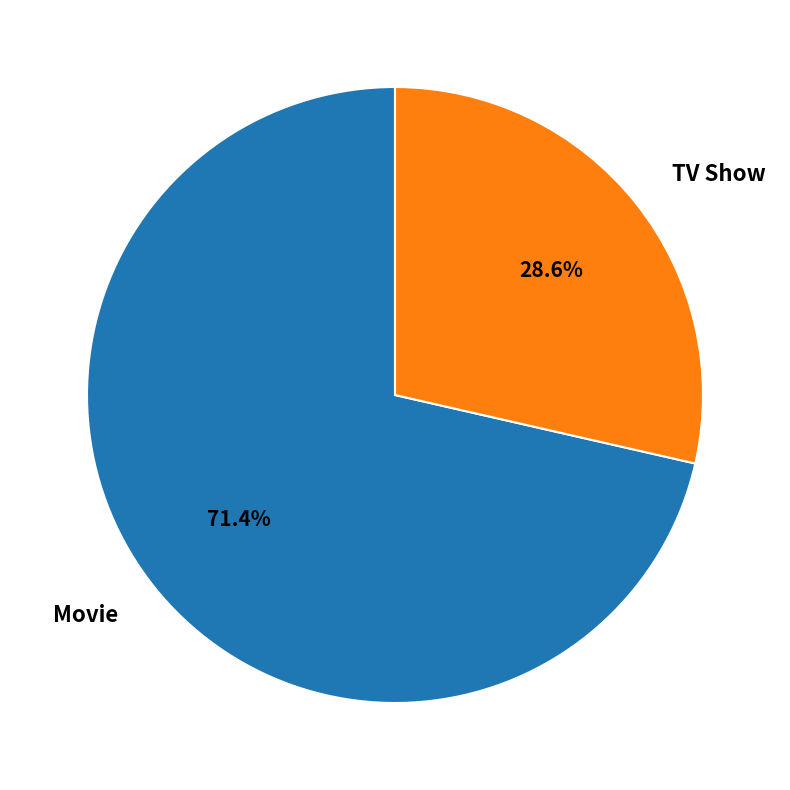

Which has a higher value, TV Show or Movie?

Movie